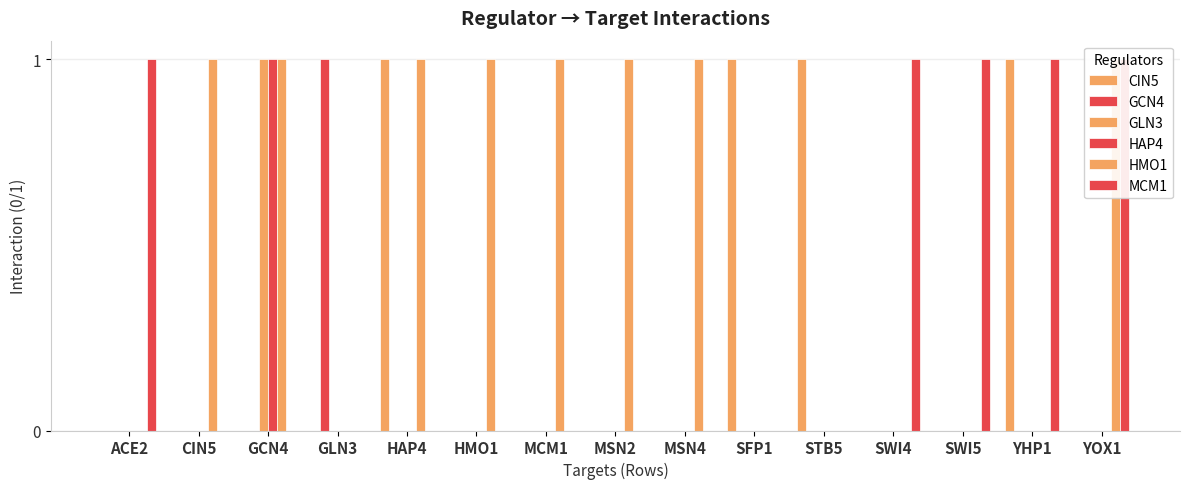

What is the difference between the highest and lowest values at HAP4?

1